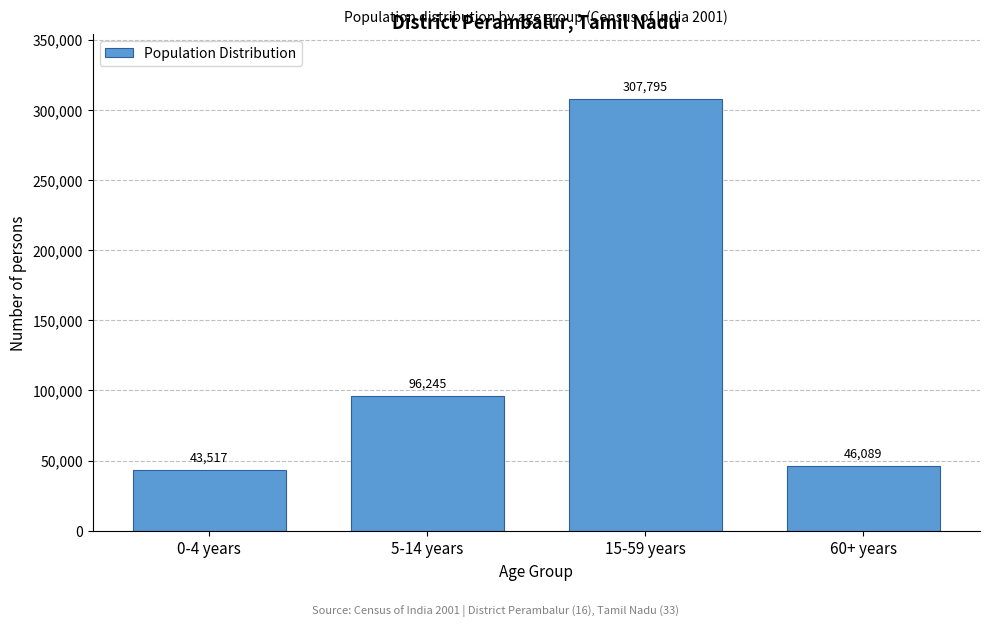

Reading left to right, transcribe all the data shown in this chart.

0-4 years=43517	5-14 years=96245	15-59 years=307795	60+ years=46089